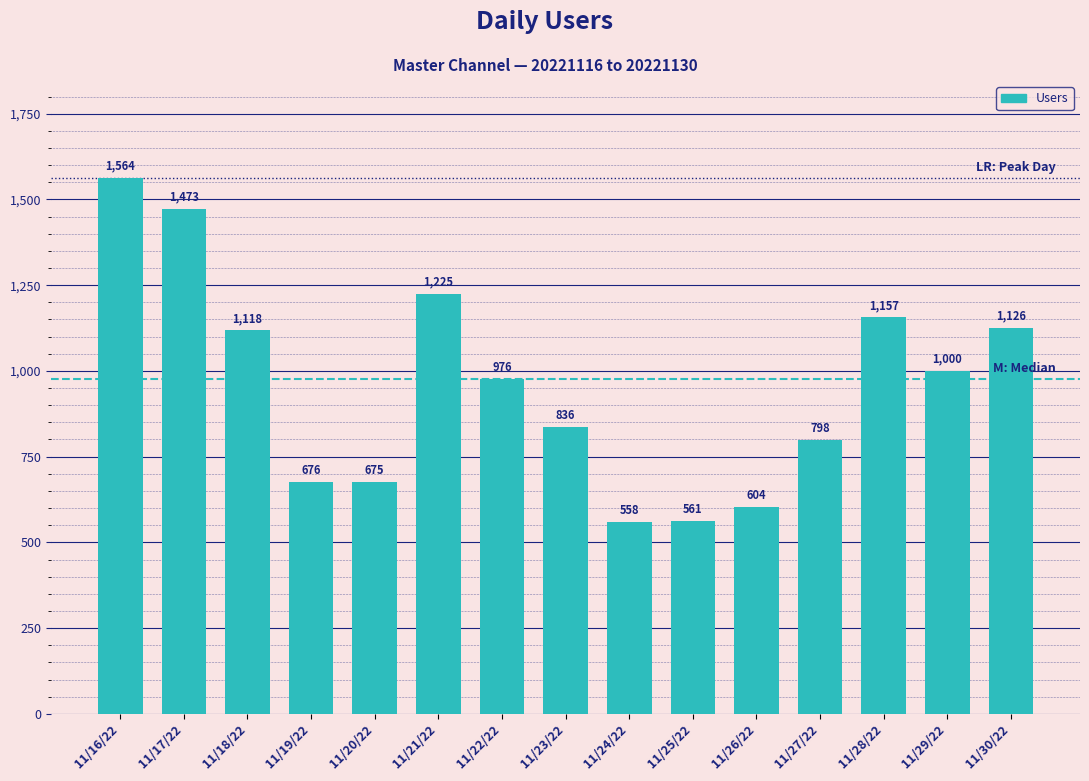

Reading left to right, extract all data points from this chart.

1564	1473	1118	676	675	1225	976	836	558	561	604	798	1157	1000	1126